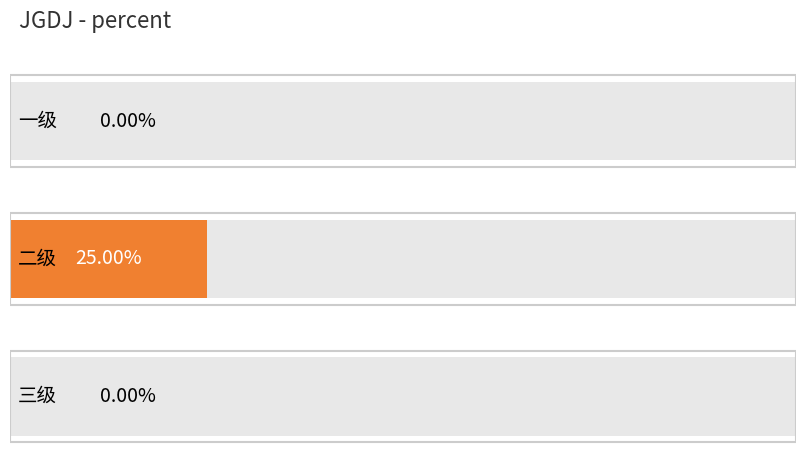

The chart shows a value of 0.0 at 三级. True or false?

True